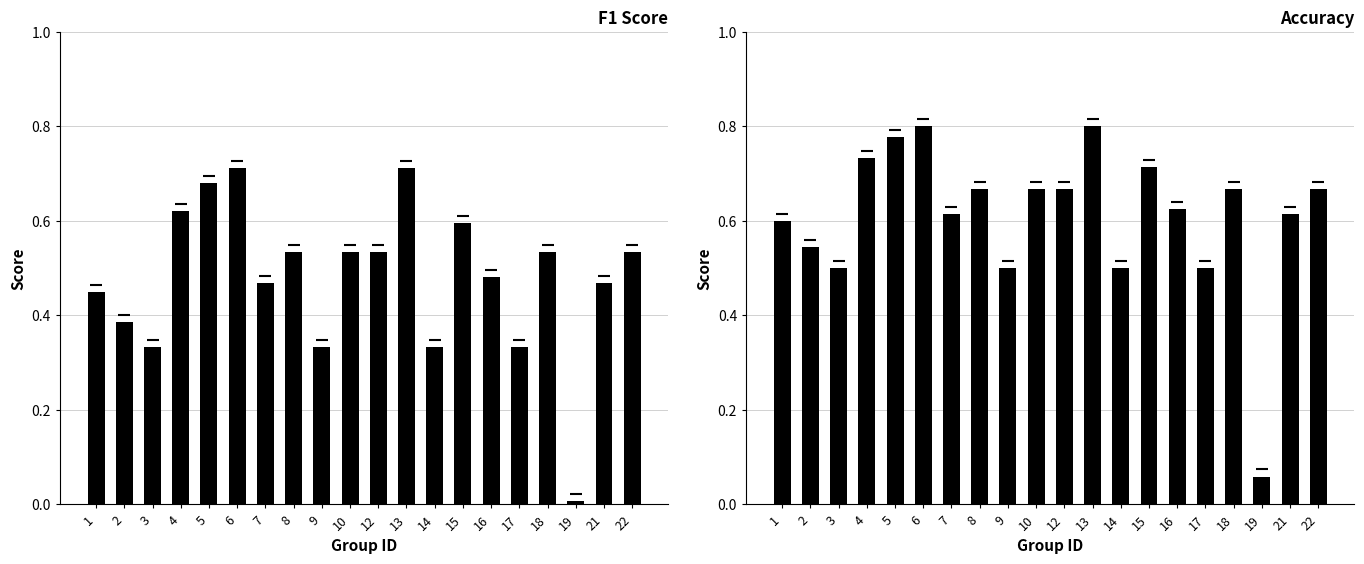

Rank the series at 16 from highest to lowest value.

accuracy, f1